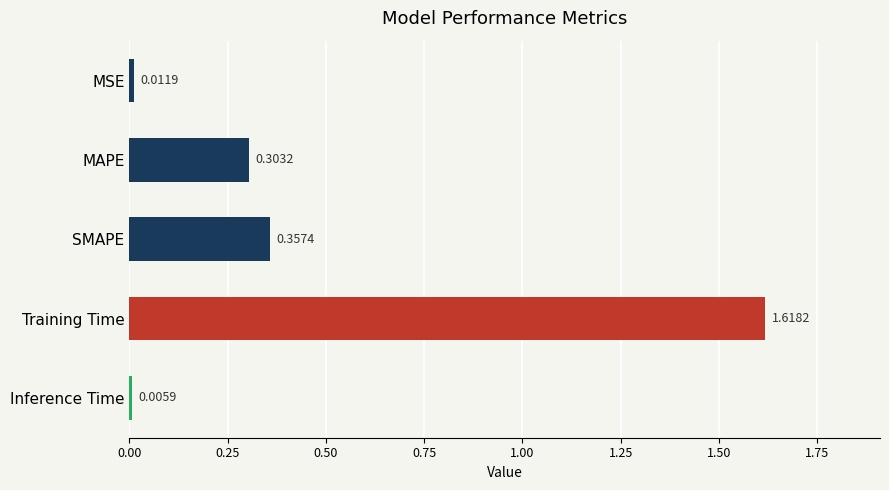

What is the average value?

0.5